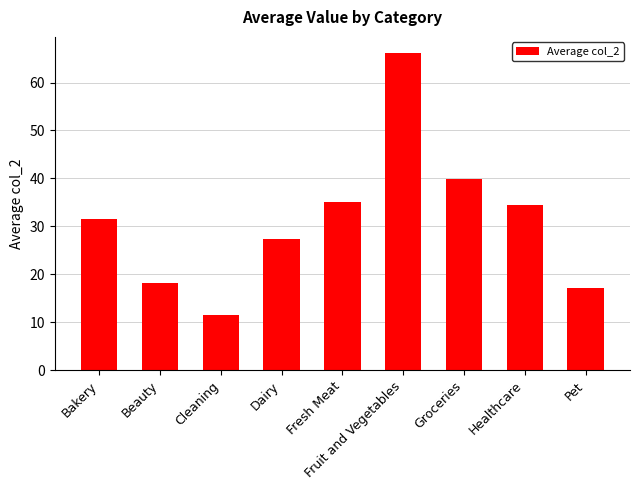

At which category does the chart reach its peak across all series?

Fruit and Vegetables